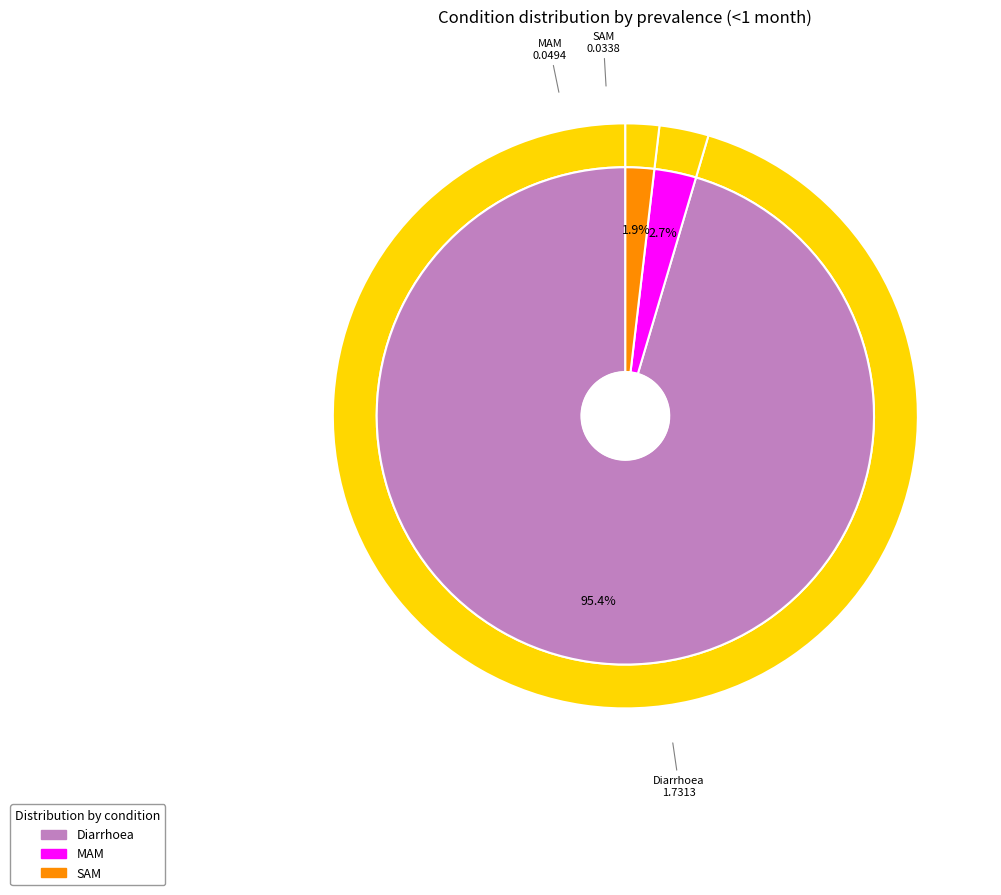

Which category has the biggest portion of the pie?

Diarrhoea